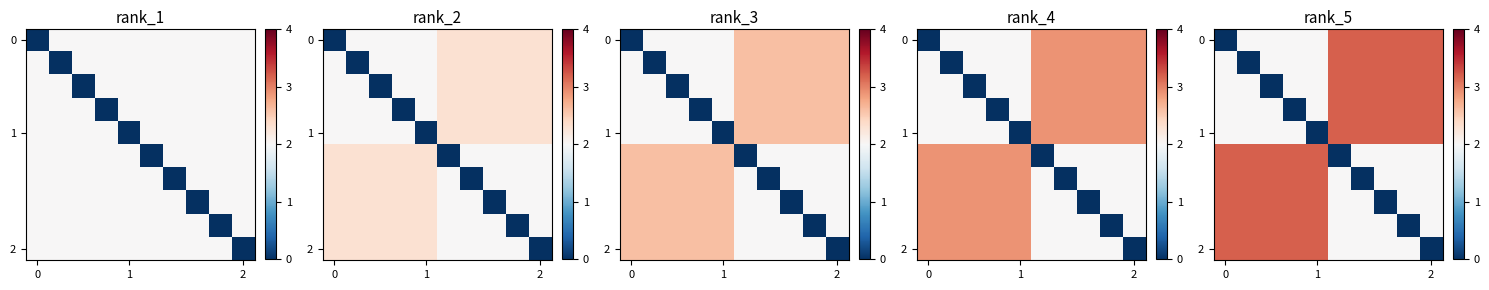

What is the difference between the highest and lowest values at 1?

3.2